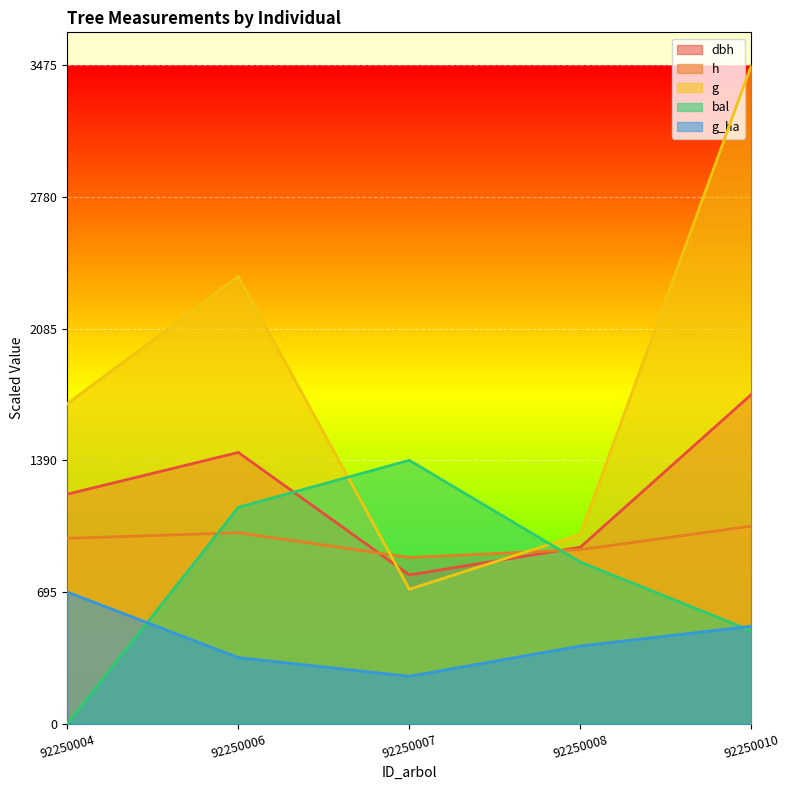

What is the total value across all series at 92250004?

4574.4